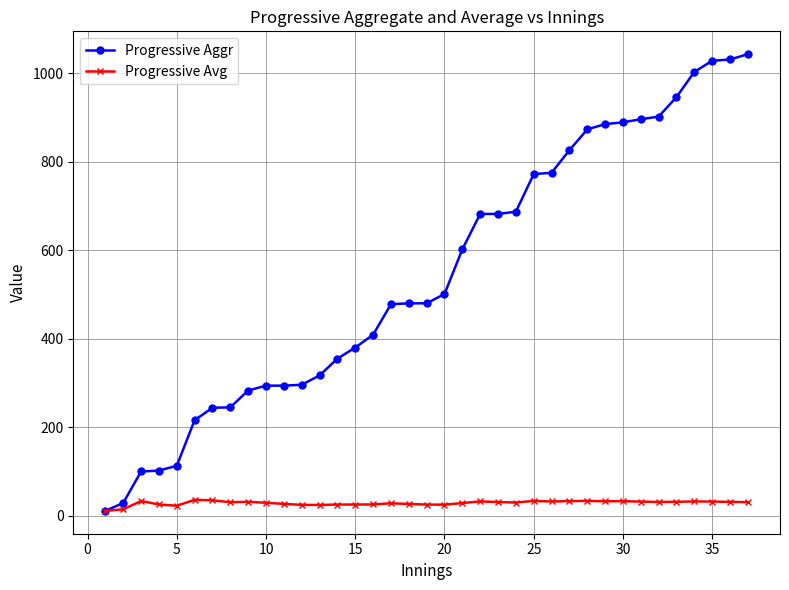

What is the value of the Progressive Aggr point at the 8th from the left?

245.0